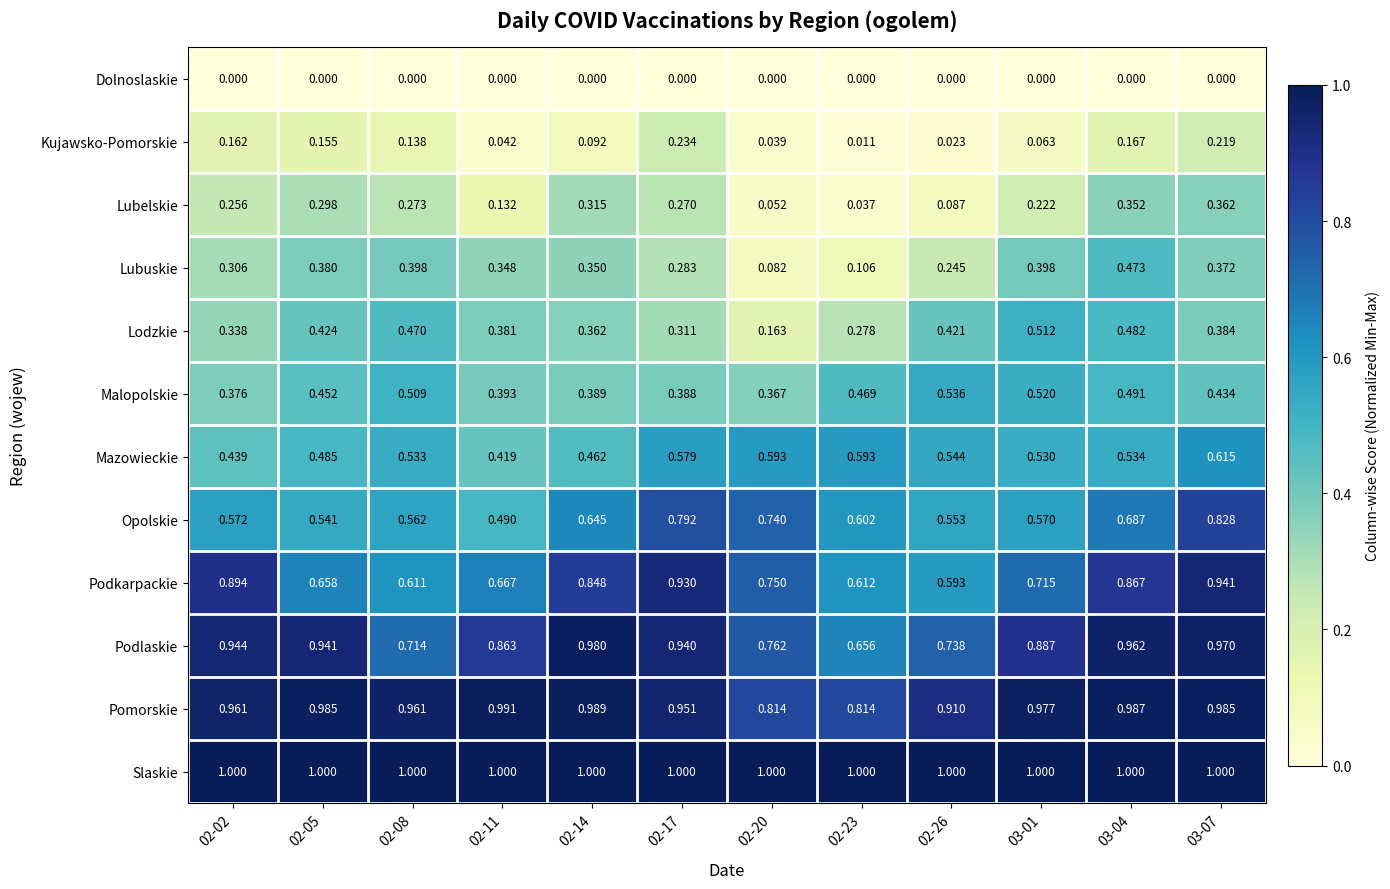

Rank the series by their maximum value, from highest to lowest.

Slaskie, Pomorskie, Podlaskie, Podkarpackie, Opolskie, Mazowieckie, Malopolskie, Lodzkie, Lubuskie, Lubelskie, Kujawsko-Pomorskie, Dolnoslaskie